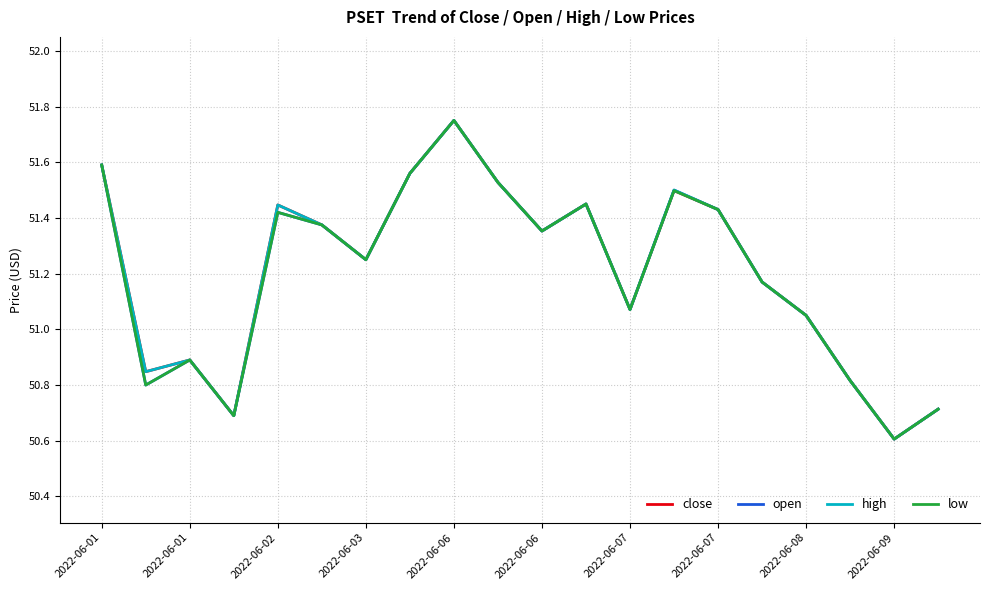

What is the minimum value for high?

50.6